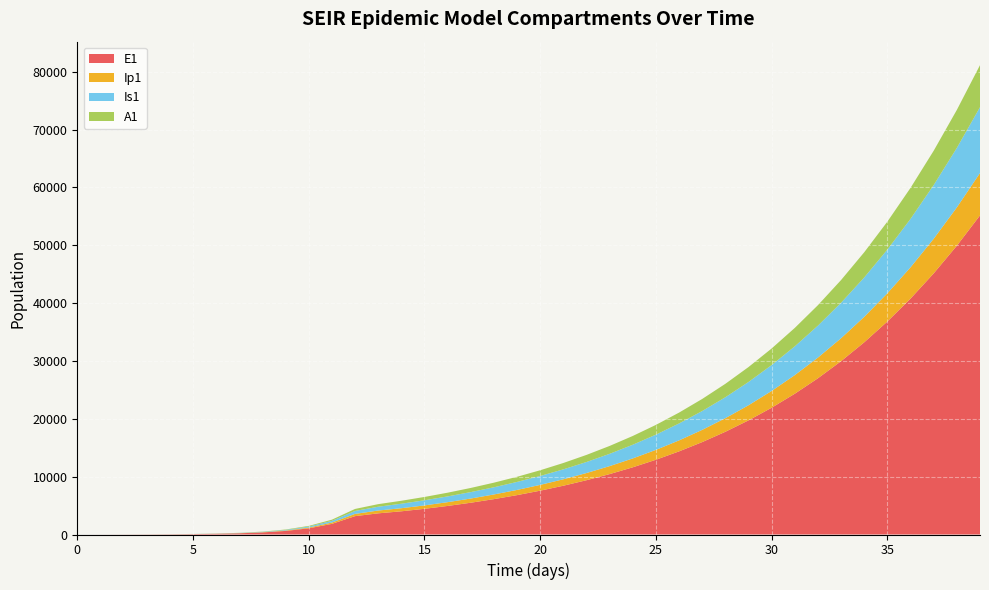

Reading right to left, transcribe all the data shown in this chart.

E1: 39=55167.9	38=49926.2	37=45144.6	36=40789.8	35=36829.8	34=33233.5	33=29971.6	32=27016.1	31=24340.9	30=21921.6	29=19735.4	28=17761.4	27=15979.9	26=14373.3	25=12925.0	24=11620.1	23=10444.9	22=9386.9	21=8434.8	20=7578.2	19=6807.8	18=6115.3	17=5493.6	16=4936.9	15=4442.0	14=4011.2	13=3659.4	12=3174.6	11=1841.6	10=1068.2	9=619.5	8=359.3	7=208.4	6=120.8	5=70.1	4=40.6	3=23.4	2=13.2	1=6.4	0=0.0
Ip1: 39=7324.4	38=6624.6	37=5987.0	36=5406.9	35=4879.9	34=4401.7	33=3968.2	32=3575.8	31=3220.8	30=2899.9	29=2610.1	28=2348.6	27=2112.6	26=1899.9	25=1708.2	24=1535.5	23=1380.1	22=1240.2	21=1114.3	20=1001.0	19=899.3	18=807.9	17=726.1	16=653.2	15=589.1	14=533.9	13=486.1	12=387.4	11=224.7	10=130.3	9=75.6	8=43.8	7=25.4	6=14.7	5=8.5	4=4.9	3=2.7	2=1.4	1=0.5	0=0.0
Is1: 39=11384.0	38=10285.0	37=9285.8	36=8378.5	35=7555.7	34=6810.3	33=6135.6	32=5525.5	31=4974.3	30=4476.6	29=4027.5	28=3622.4	27=3257.4	26=2928.4	25=2632.2	24=2365.6	23=2125.6	22=1909.6	21=1715.4	20=1540.7	19=1383.5	18=1241.9	17=1113.8	16=996.6	15=886.5	14=776.6	13=654.9	12=505.2	11=293.1	10=170.1	9=98.8	8=57.5	7=33.6	6=19.8	5=11.9	4=7.5	3=5.1	2=4.1	1=4.1	0=5.0
A1: 39=7268.7	38=6570.2	37=5934.6	36=5356.9	35=4832.6	34=4357.3	33=3926.8	32=3537.3	31=3185.2	30=2867.2	29=2580.0	28=2321.0	27=2087.4	26=1876.9	25=1687.2	24=1516.5	23=1362.8	22=1224.5	21=1100.0	20=988.1	19=887.5	18=796.9	17=715.4	16=641.7	15=574.4	14=511.2	13=447.2	12=350.5	11=203.2	10=117.8	9=68.3	8=39.5	7=22.8	6=13.1	5=7.4	4=4.1	3=2.1	2=1.0	1=0.3	0=0.0